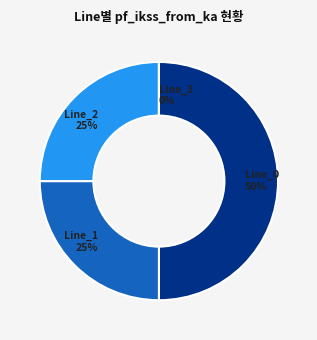

What is the largest slice in the pie chart?

Line_0